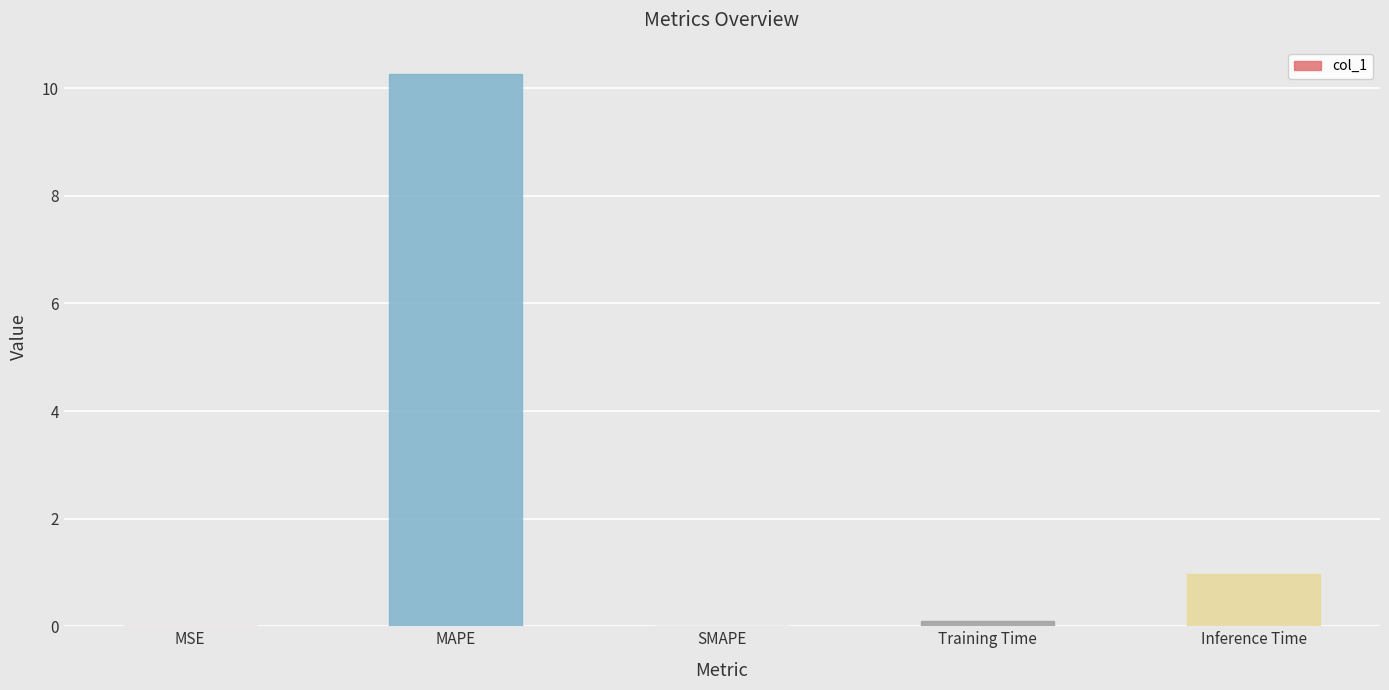

What is the change in value from MAPE to SMAPE?

-10.3